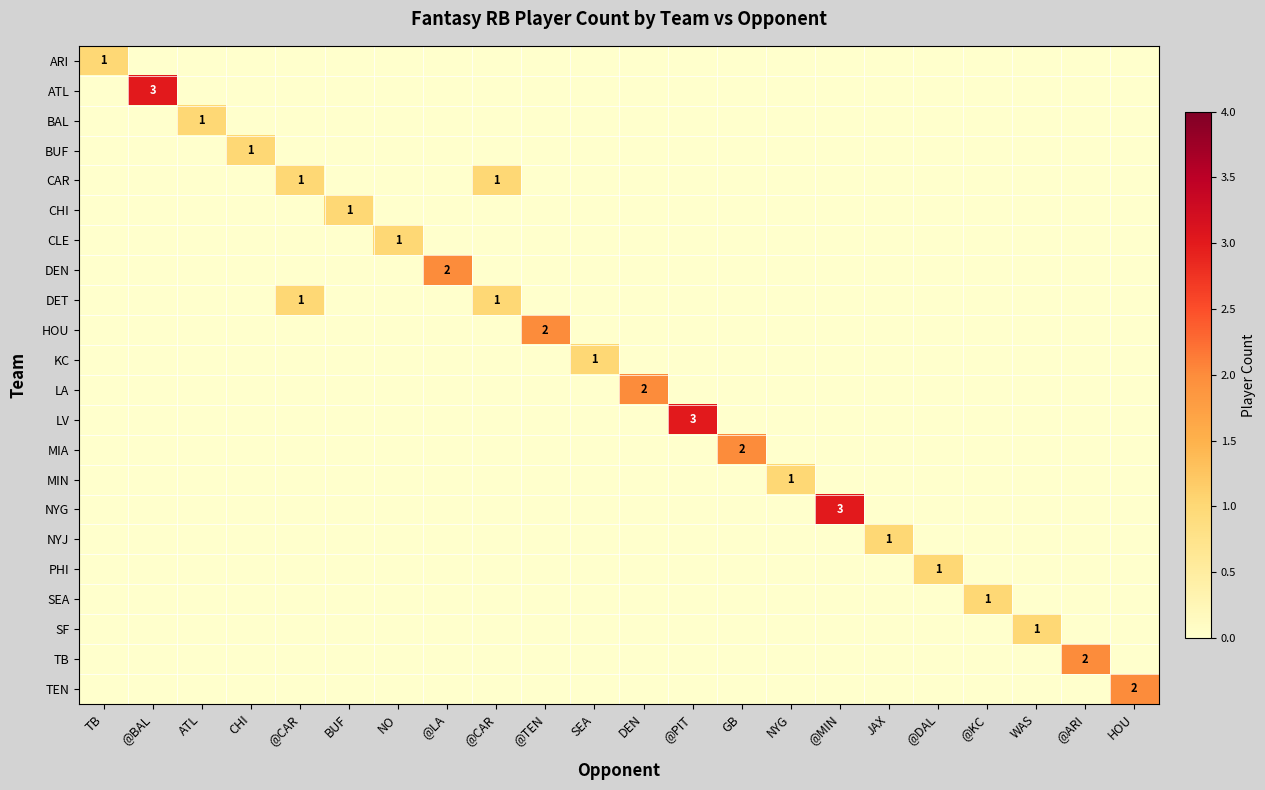

Is it true that DEN equals 1 at @CAR?

False